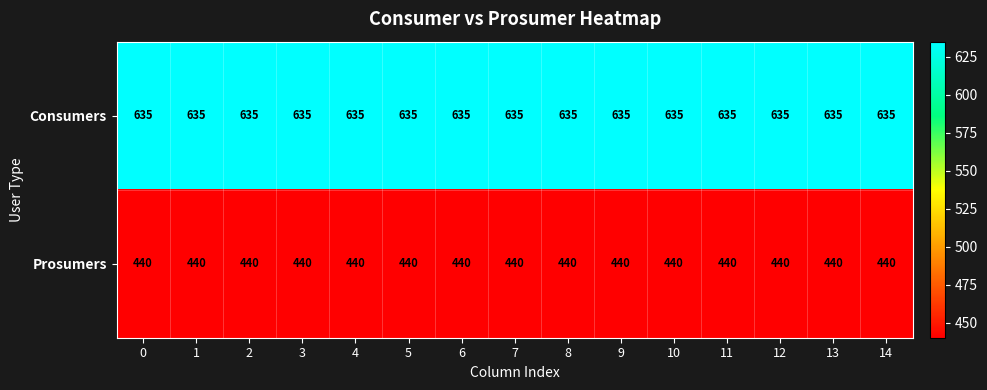

The value of Prosumers at 9 is 756. True or false?

False